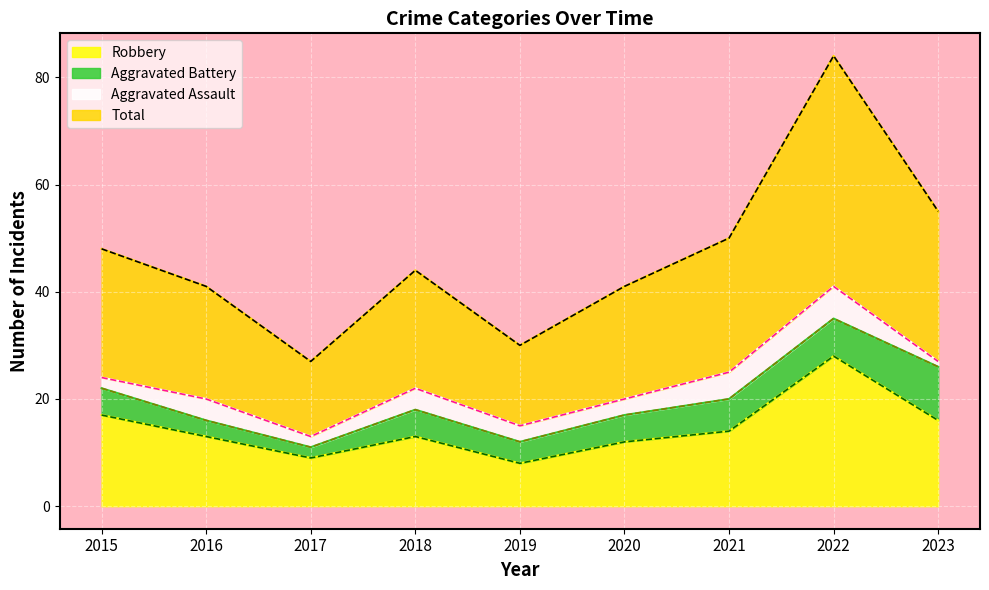

Where is the first local maximum for Total?

2018